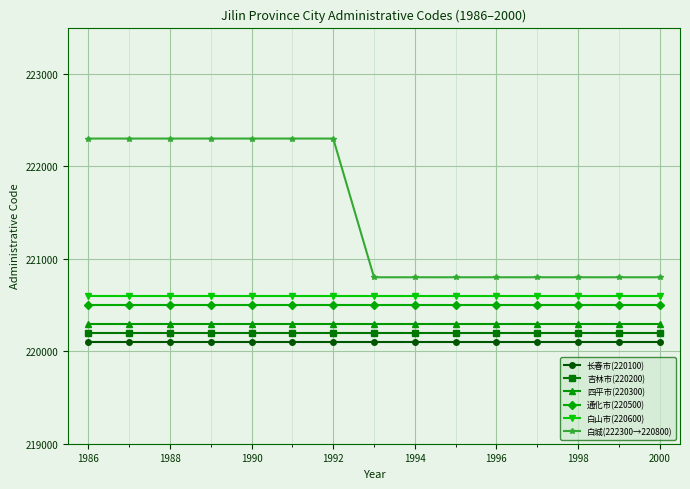

True or false: 吉林市(220200) and 四平市(220300) intersect in this chart.

False